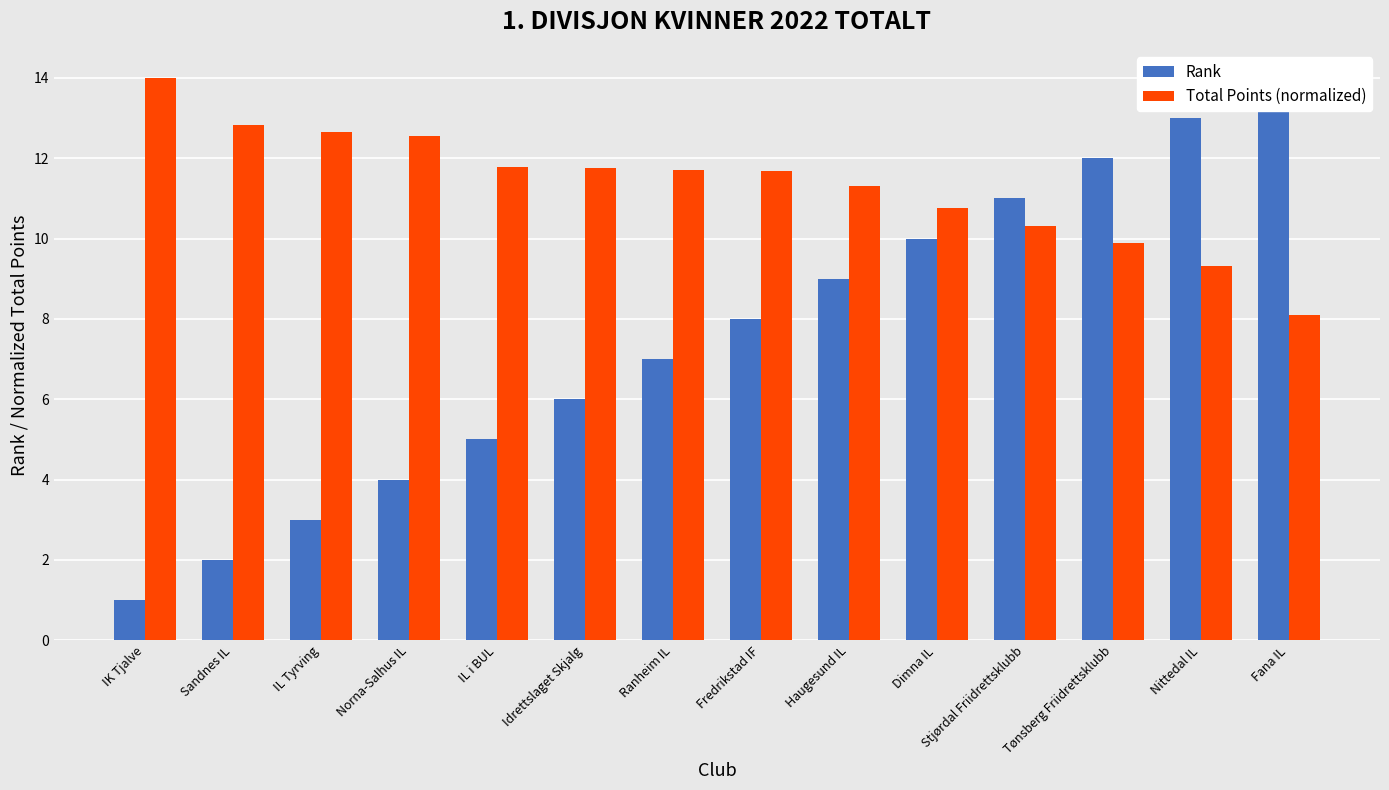

Where does the Rank series first go above 8?

Haugesund IL